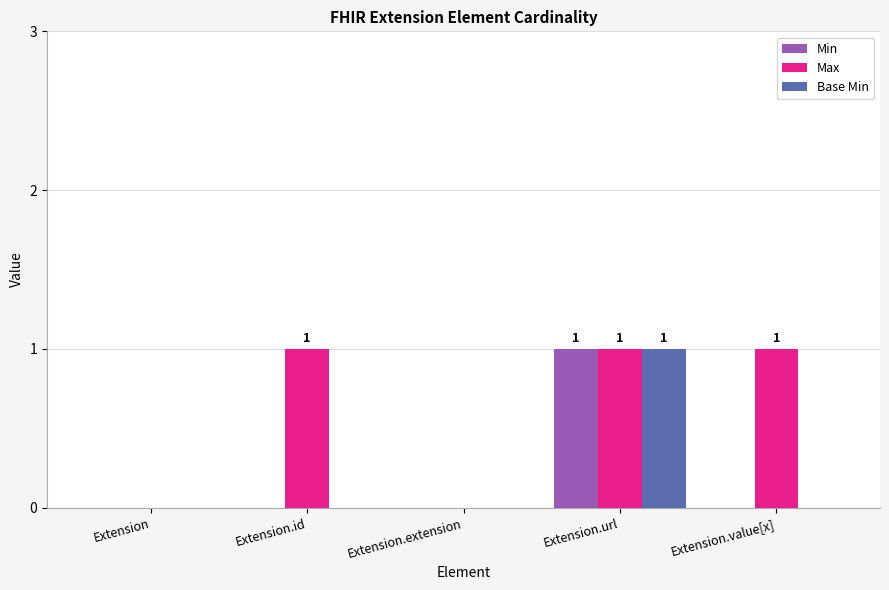

At which category is the sum across all series the highest?

Extension.url